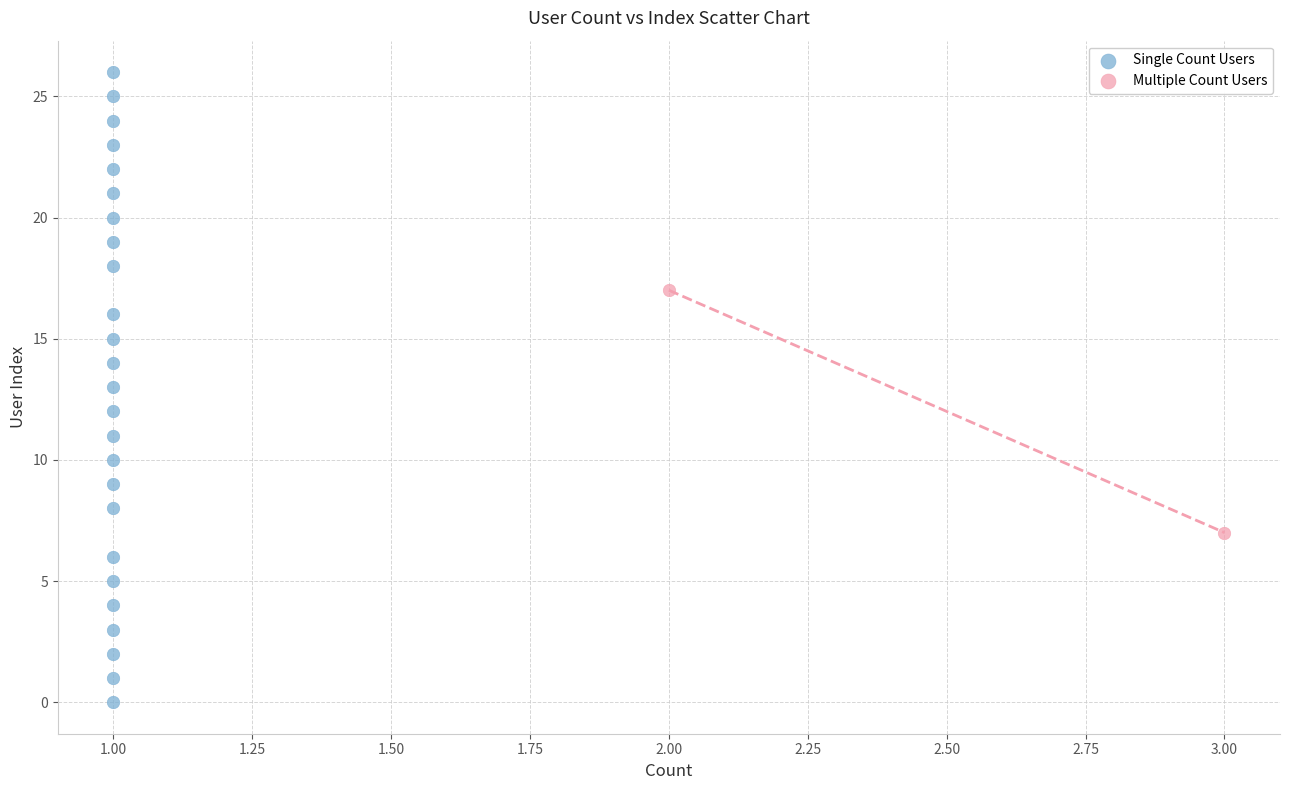

What are all the series names shown in the legend?

Single Count Users, Multiple Count Users